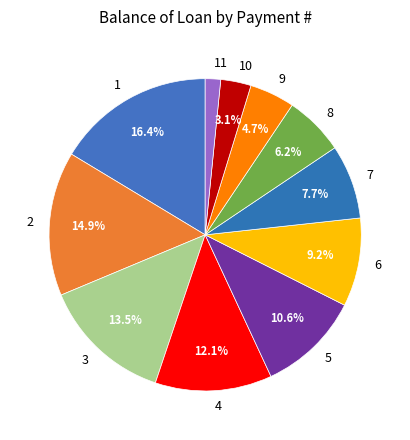

The 9 slice represents 5% of the pie. True or false?

True